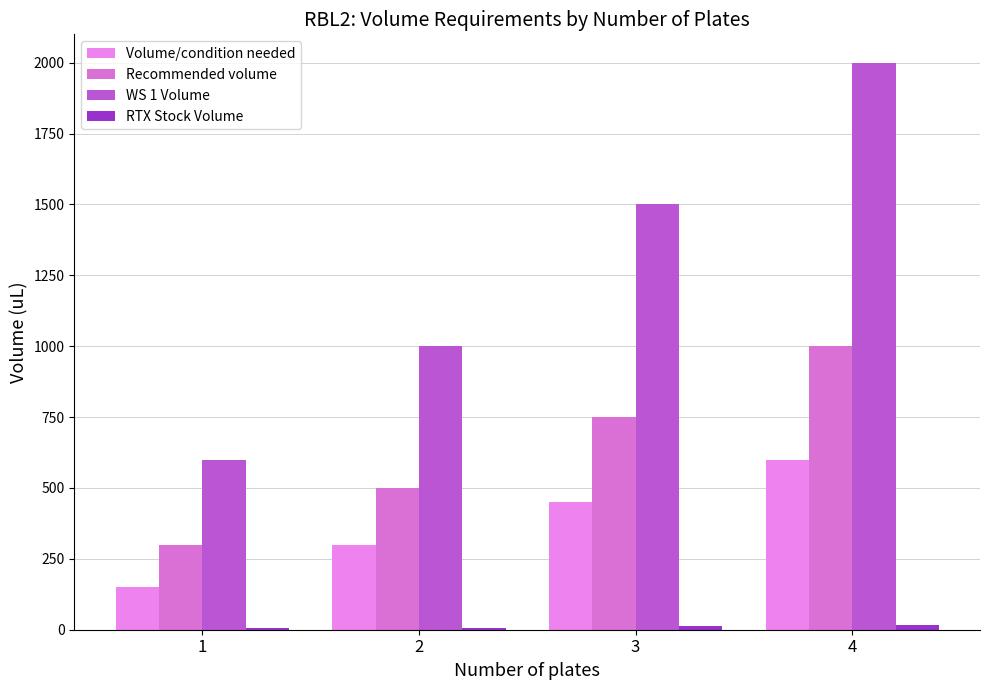

How many series are shown in this chart?

4